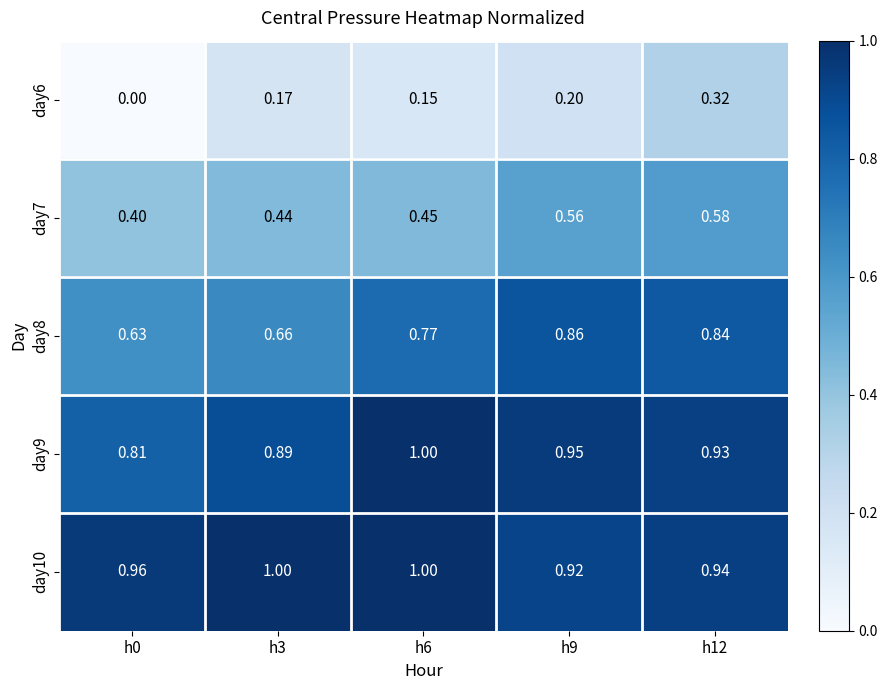

Is the value of day6 at h12 greater than the value of day7 at h6?

No